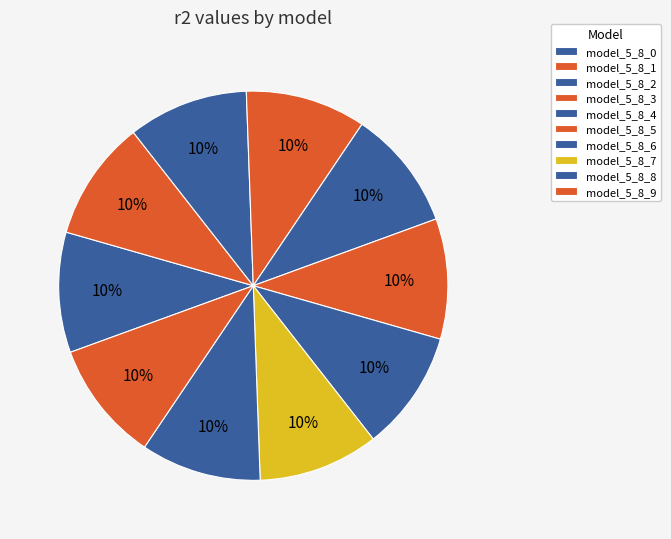

What is the smallest slice in the pie chart?

model_5_8_0